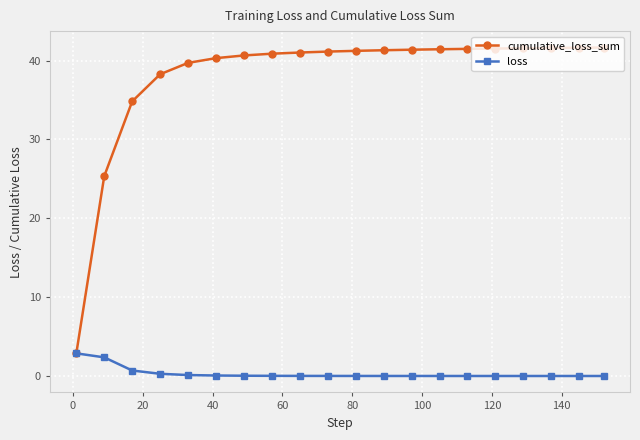

Rank the series by their maximum value, from highest to lowest.

cumulative_loss_sum, loss